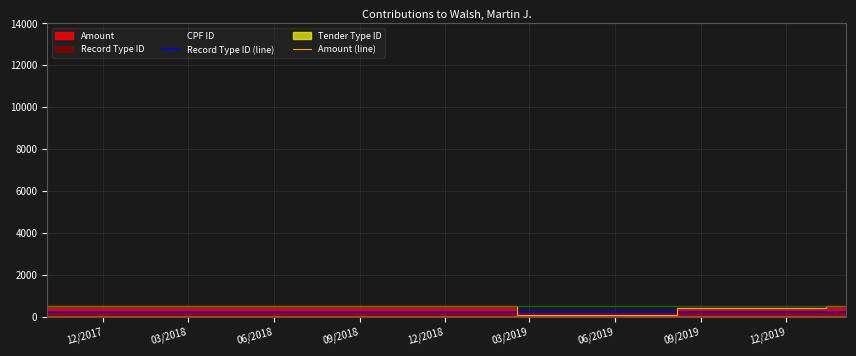

Which has a higher value, 03/2019 or 06/2018?

03/2019